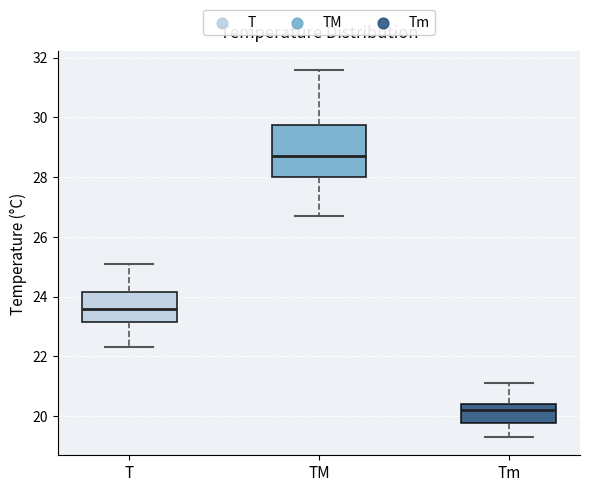

Where does the upper whisker of the box for TM end on the y-axis? The values are not printed on the chart, so give them approximately, as read against the axis.

31.6